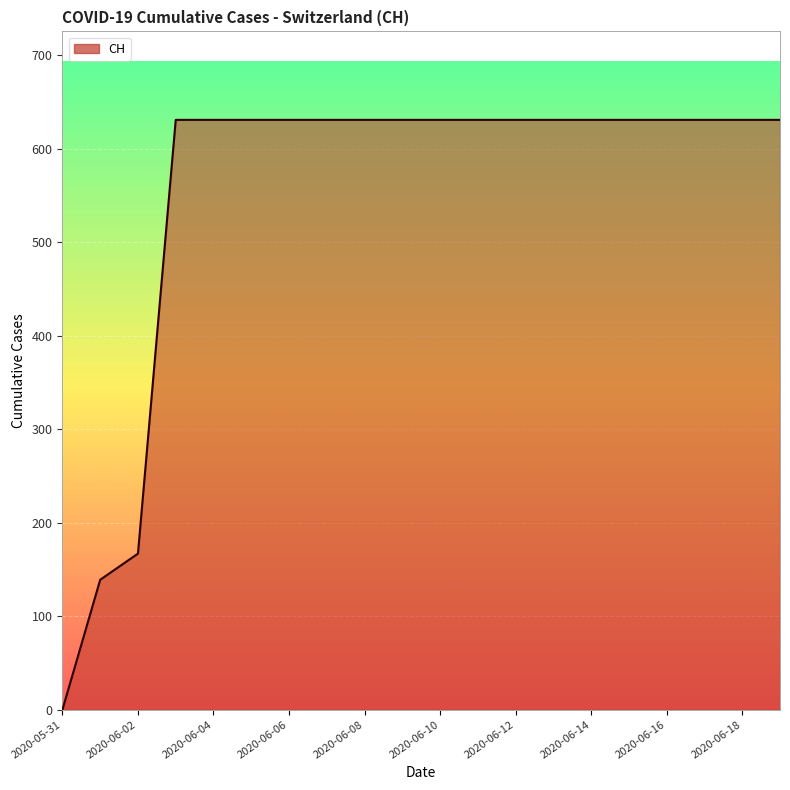

What is the difference between the maximum and minimum values?

631